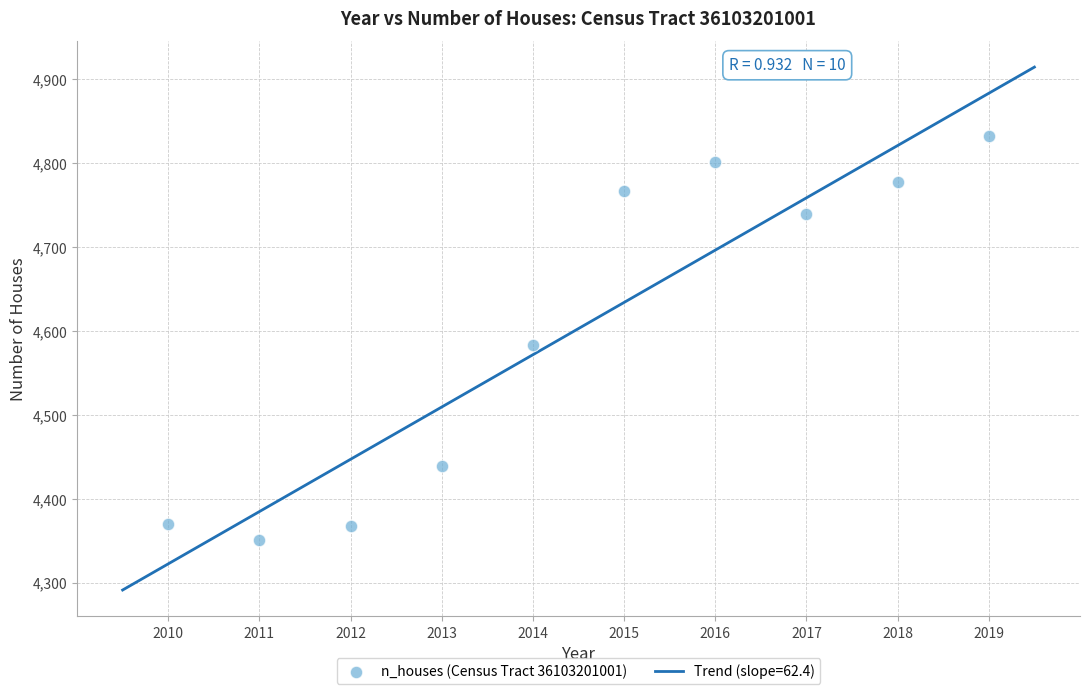

What Y value in the scatter plot is closest to 4592?

4583